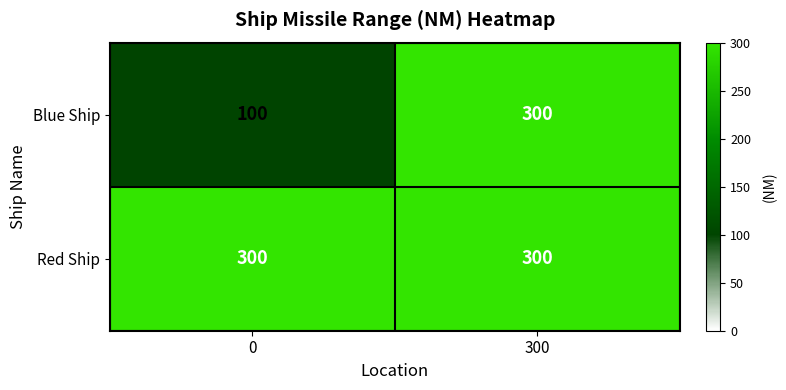

What is the sum of all Red Ship values?

600